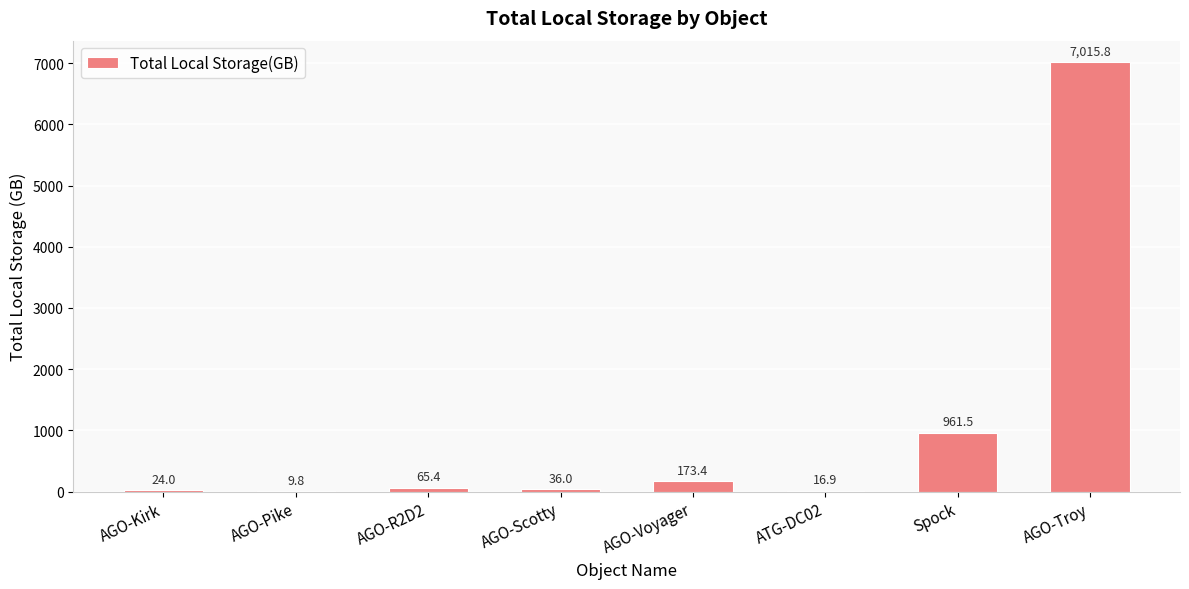

Is it true that the value at AGO-Voyager is 173.4?

True